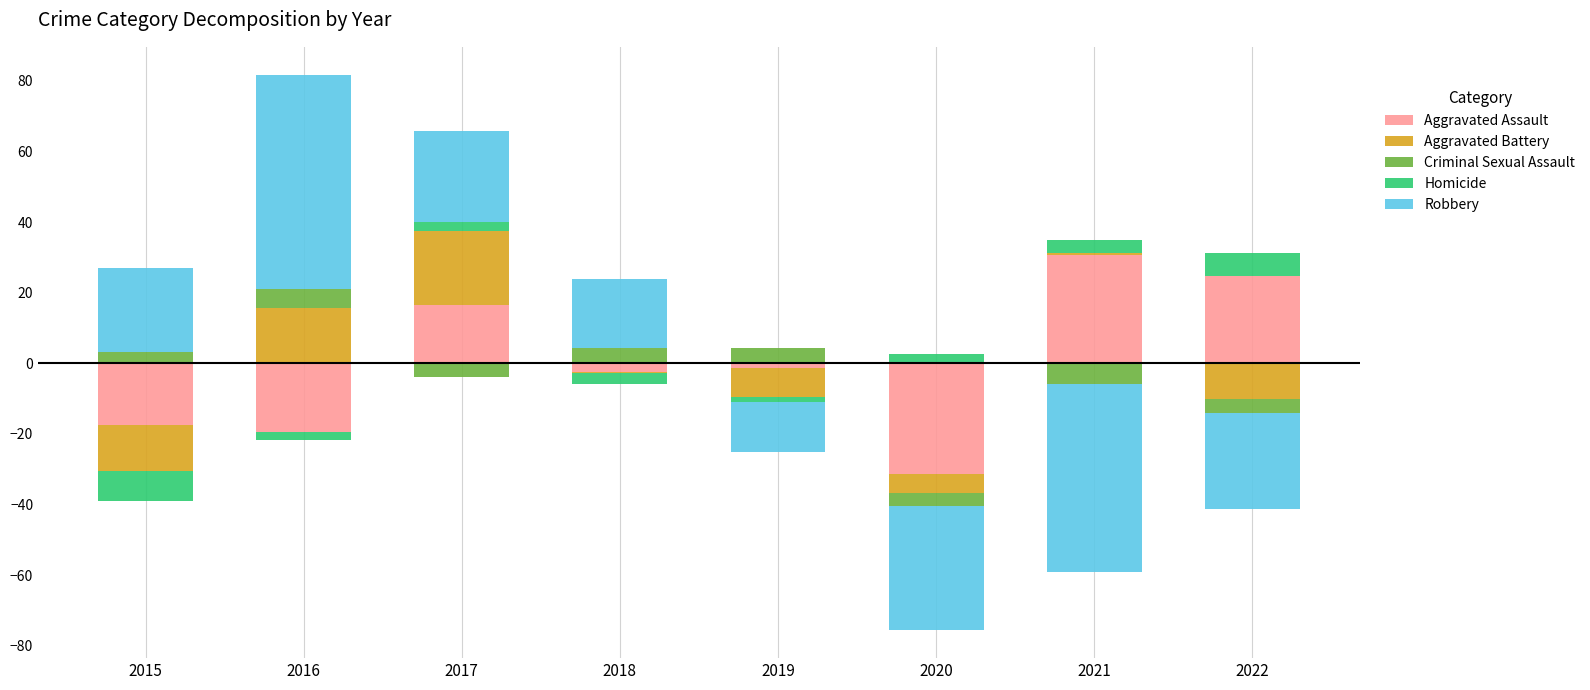

How many series are shown in this chart?

5